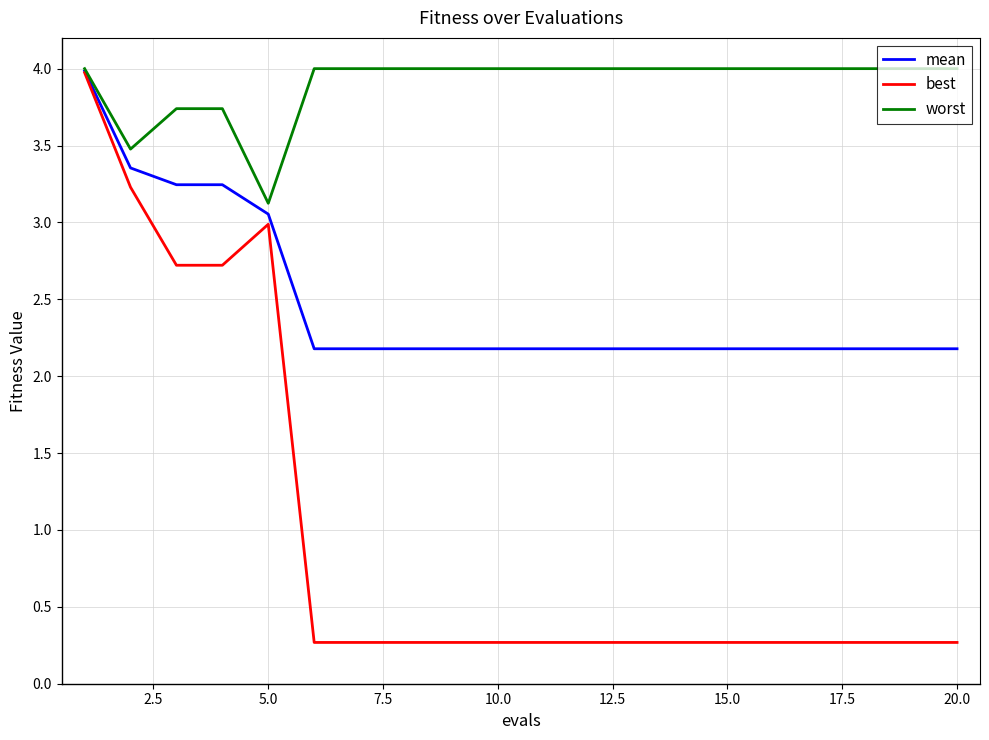

List the series in order of their overall mean, highest first.

worst, mean, best